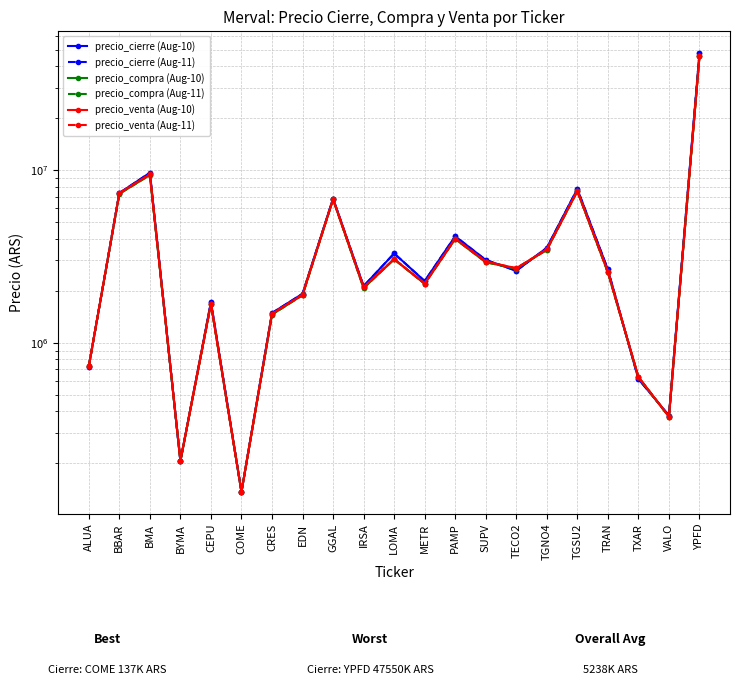

What is the label of the 14th point from the right?

EDN